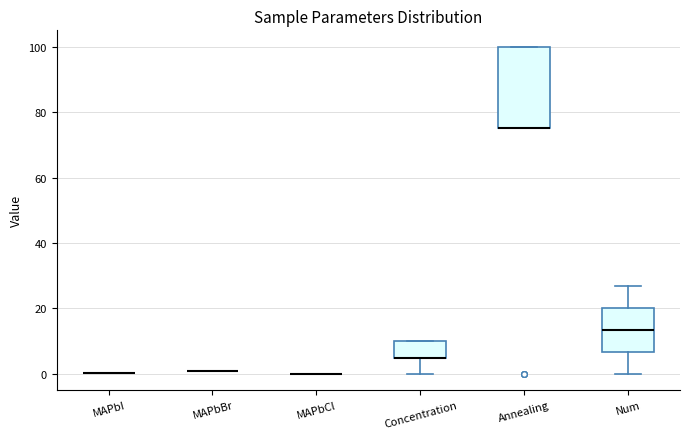

Comparing the boxes themselves (not the whiskers), which one is the tallest?

Annealing